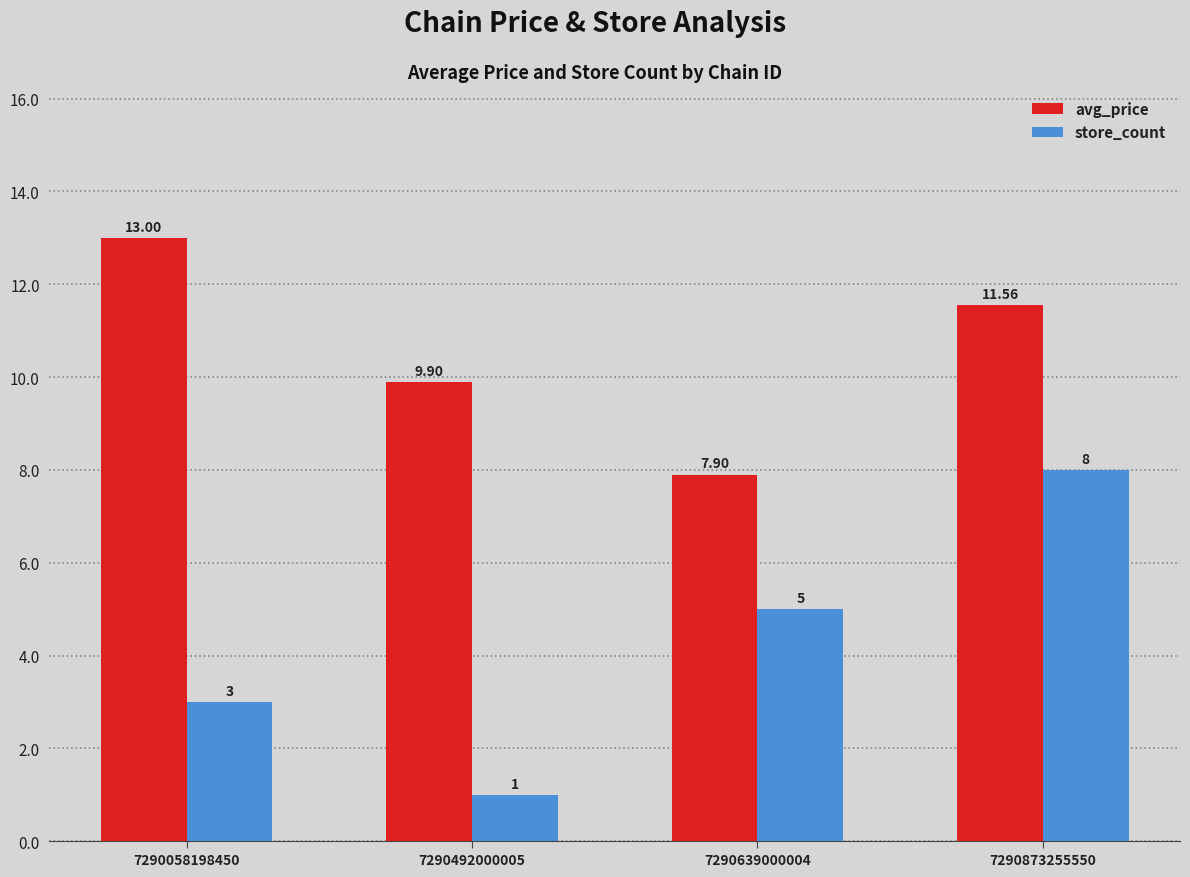

What is the difference between the store_count values at 7290492000005 and 7290873255550?

7.0